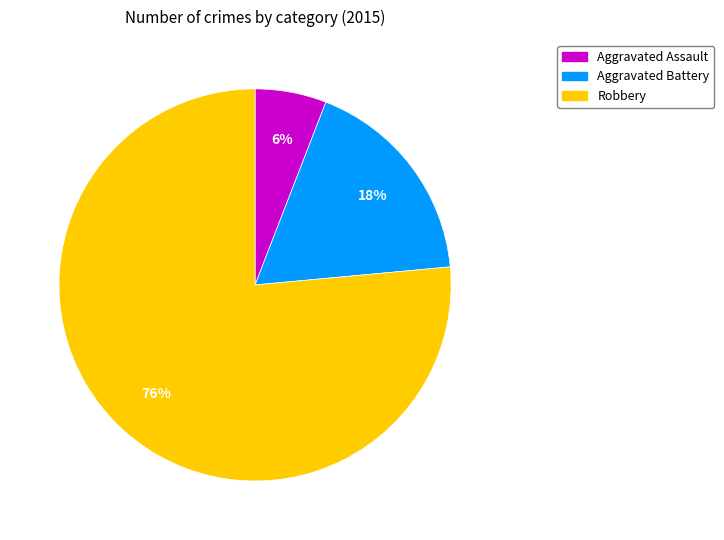

To the nearest percent, what portion does Robbery represent?

76%